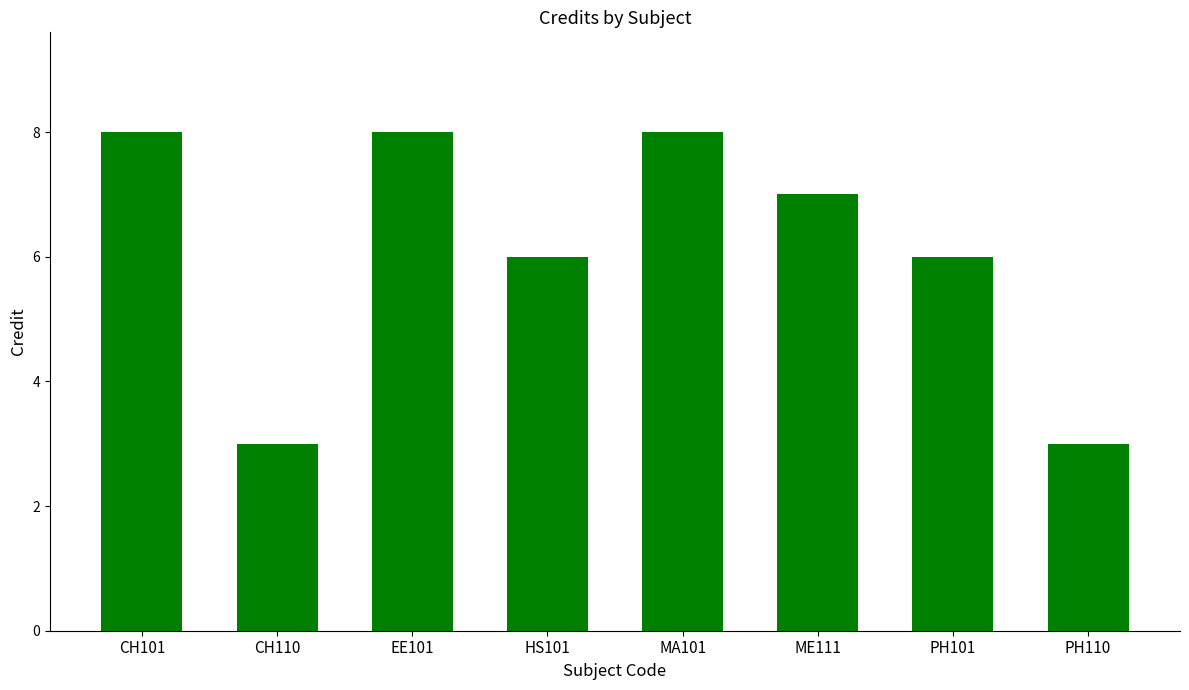

Which has a higher value, CH110 or CH101?

CH101